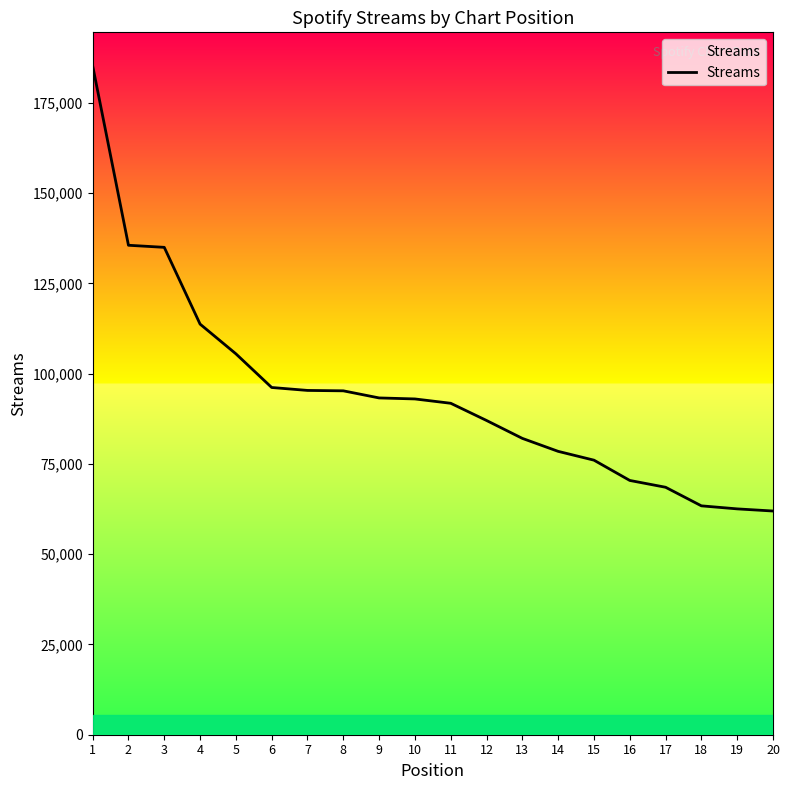

What is the difference between the values at 14 and 2?

57071